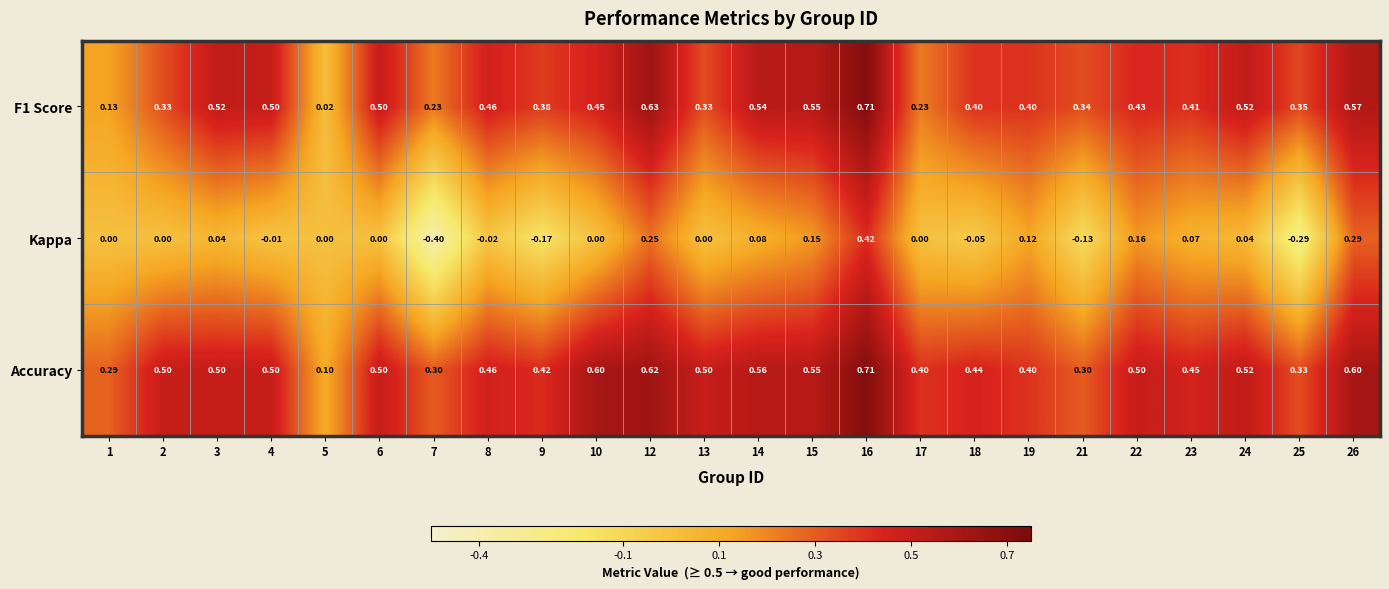

Is the value of F1 Score at 5 greater than the value of Kappa at 8?

Yes